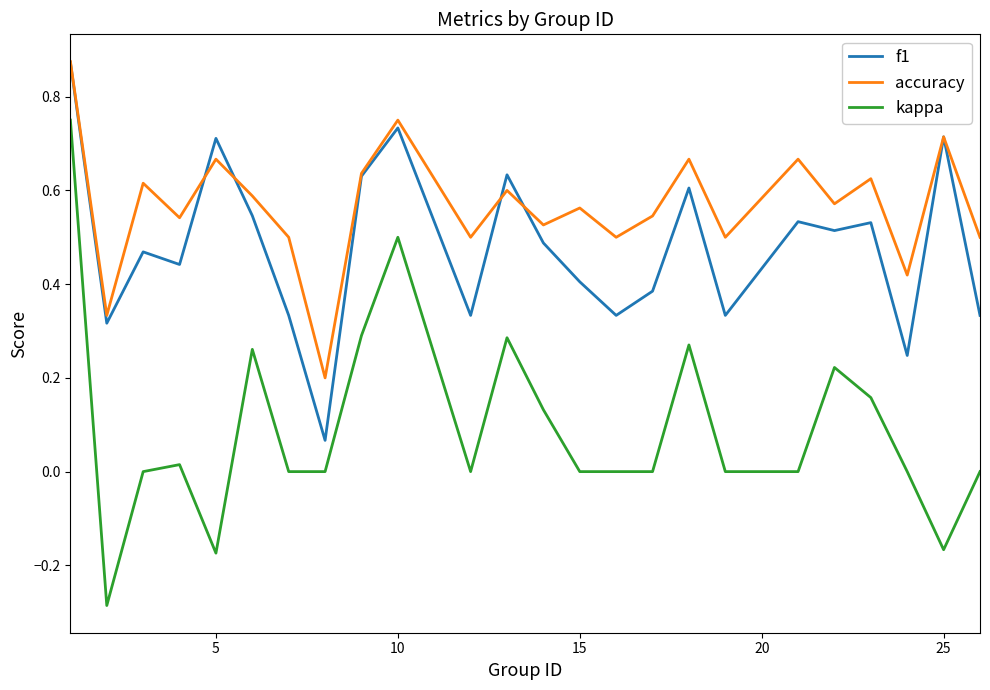

Which series has the largest range (max minus min)?

kappa